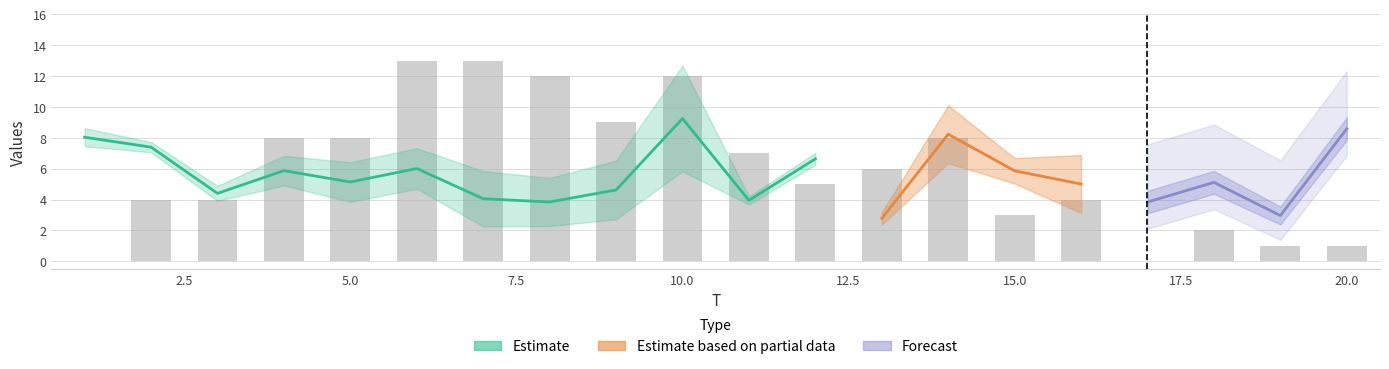

True or false: x4 has a value of 0.7 at 19.

False